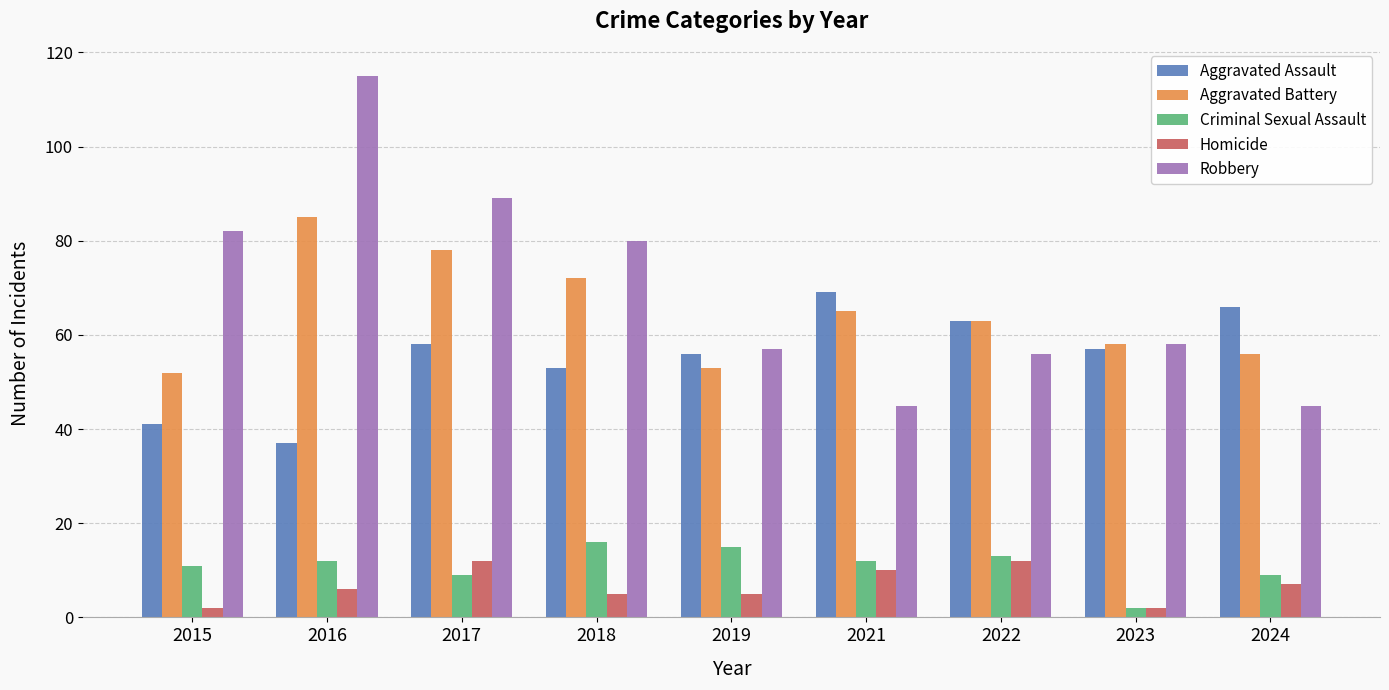

What is the average value of the Robbery series?

70